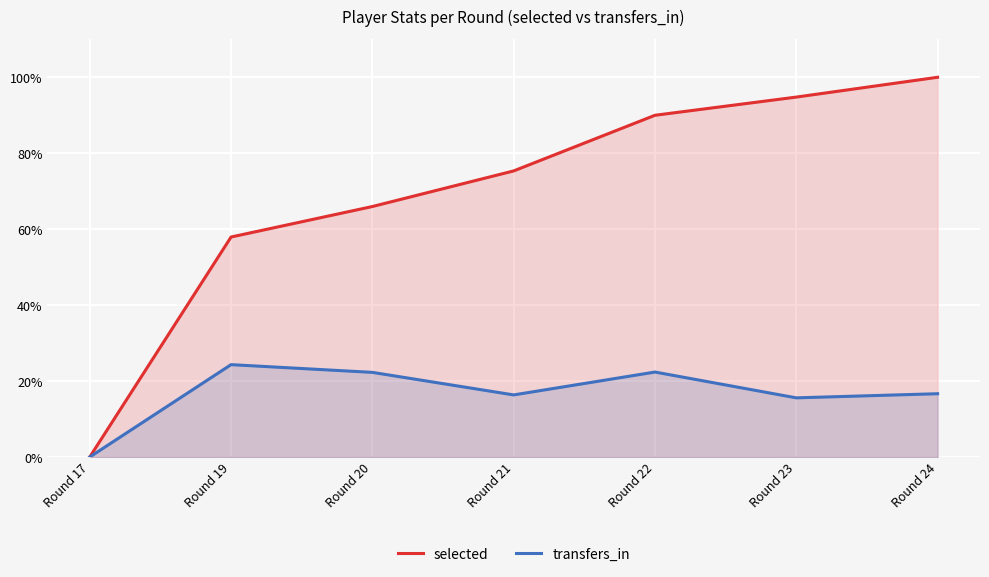

What is the maximum value shown in the chart?

1.0